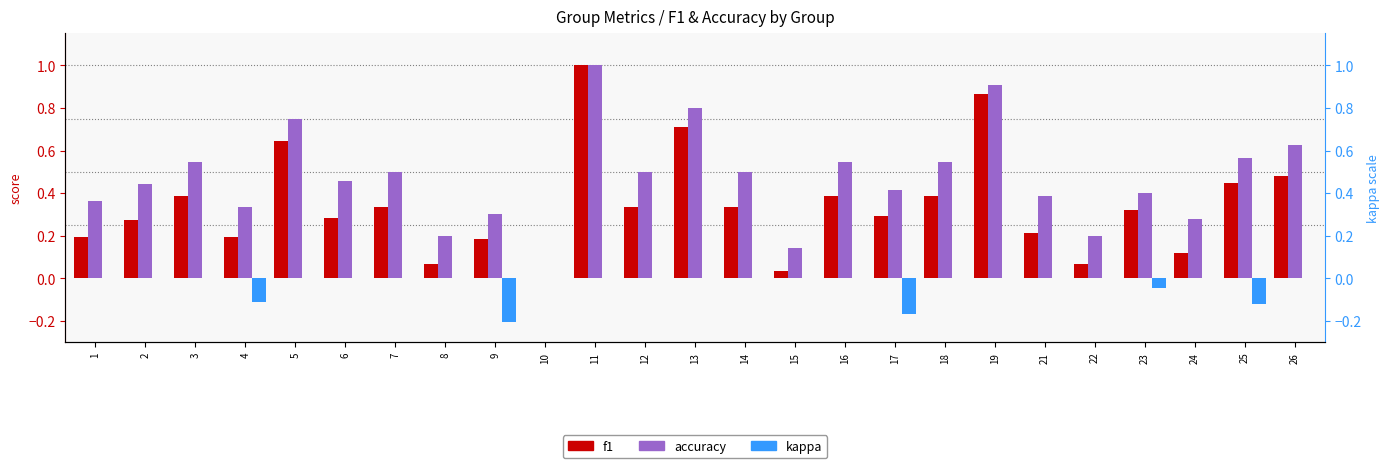

What is the approximate value of accuracy at 23?

0.4